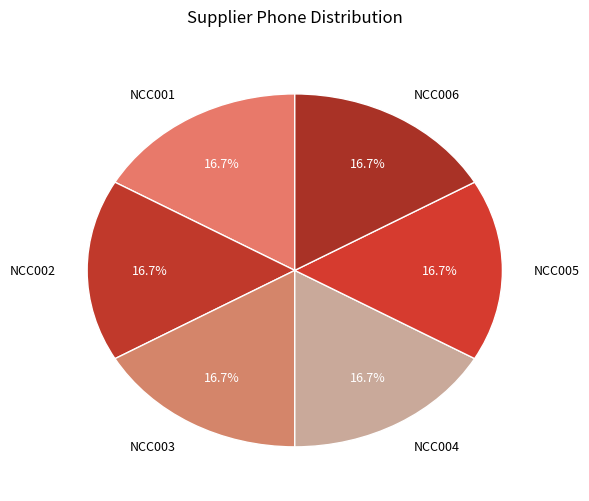

Does NCC005 represent more than half of the total?

No